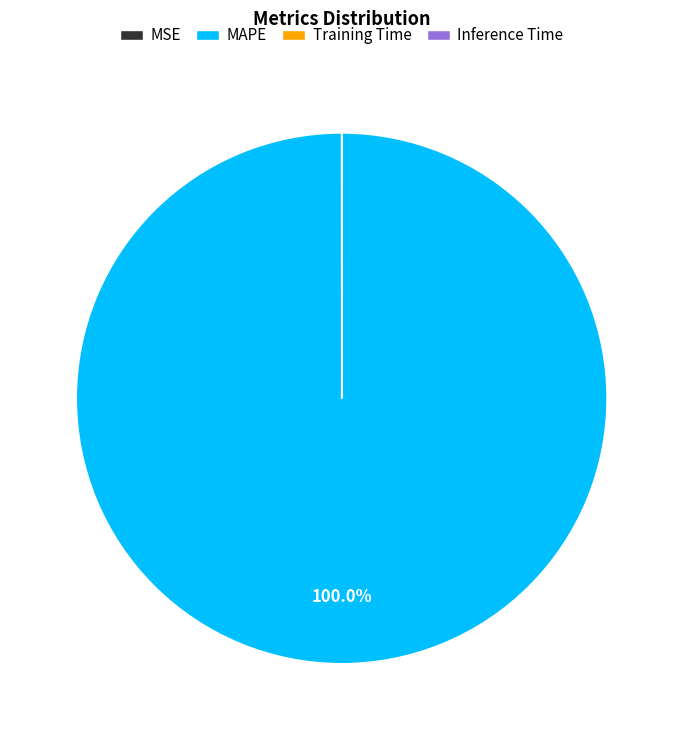

Which category has the biggest portion of the pie?

MAPE